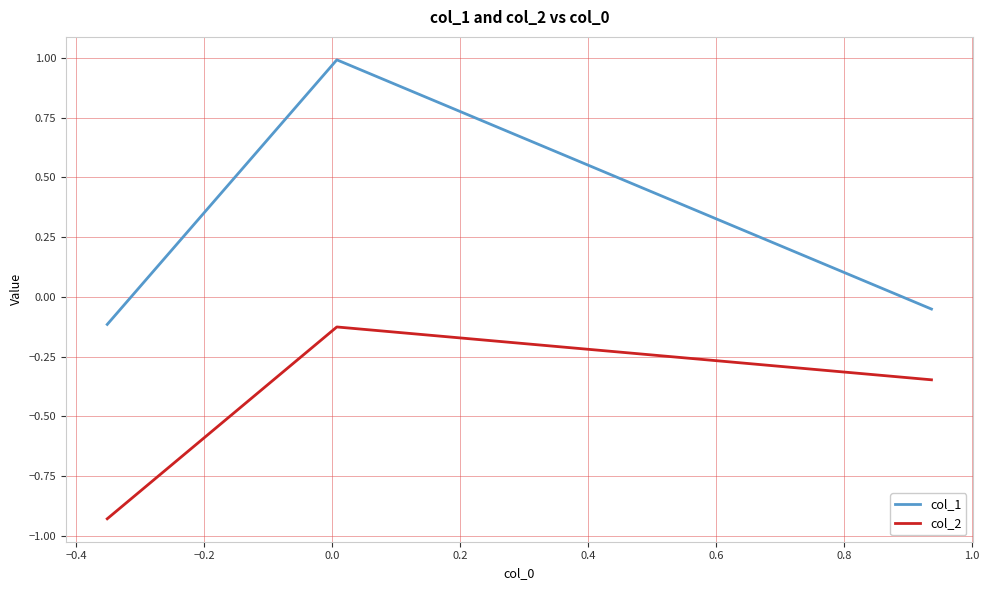

List the series in order of their overall mean, lowest first.

col_2, col_1